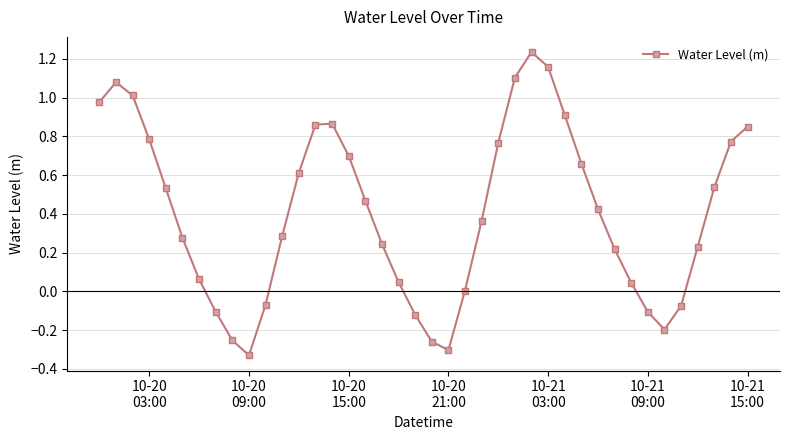

What is the difference between the maximum and minimum values?

1.6